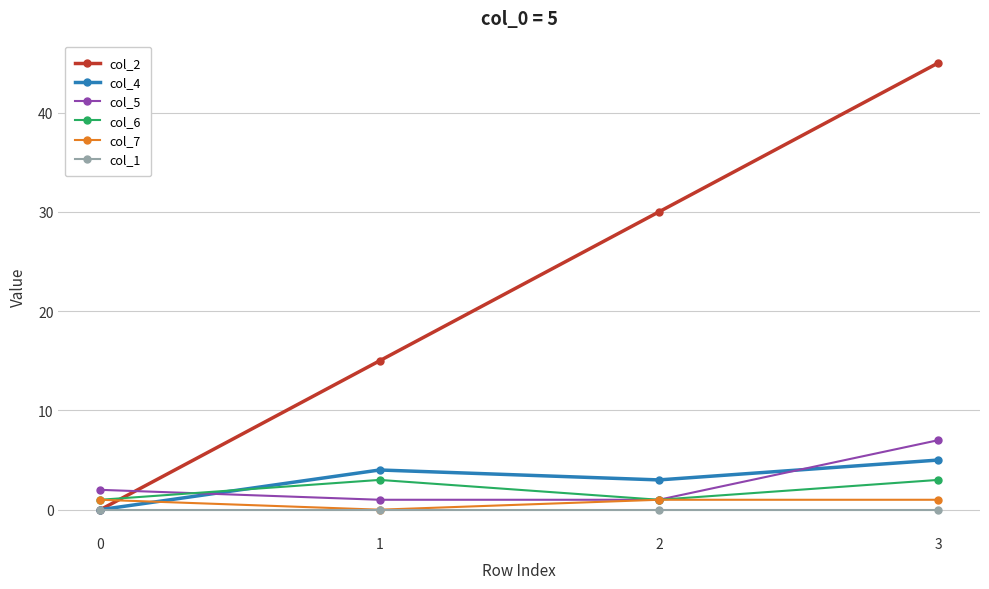

What is the difference between the highest and lowest values at 3?

45